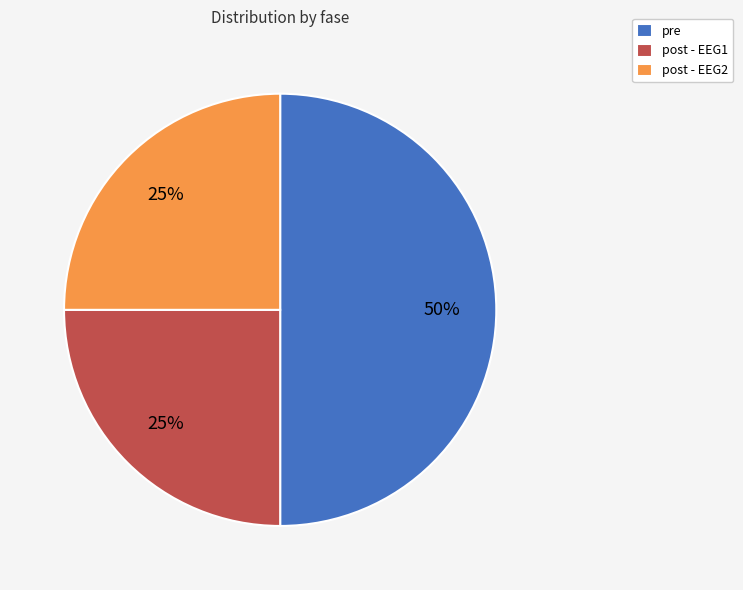

Which slice is the largest?

pre